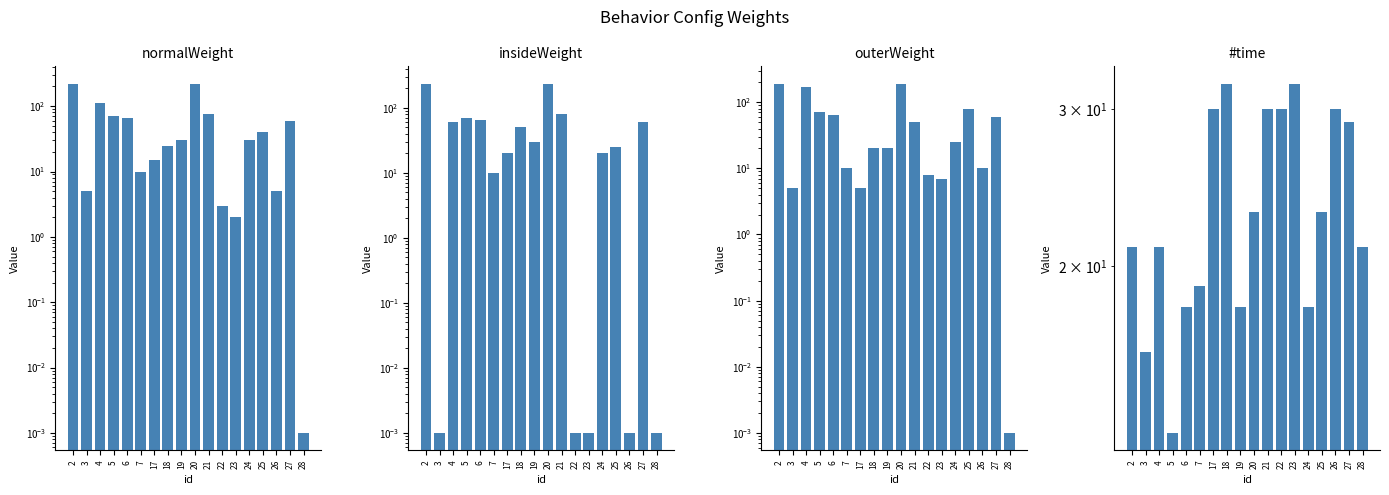

The insideWeight series shows 21.9 at 6. True or false?

False